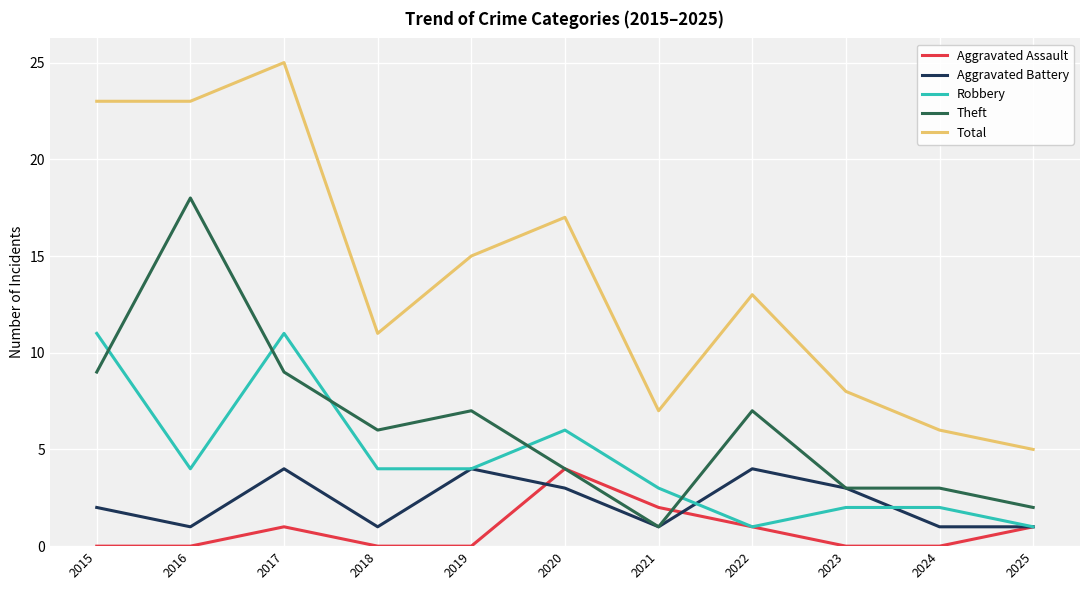

True or false: Robbery and Total cross at least once.

False